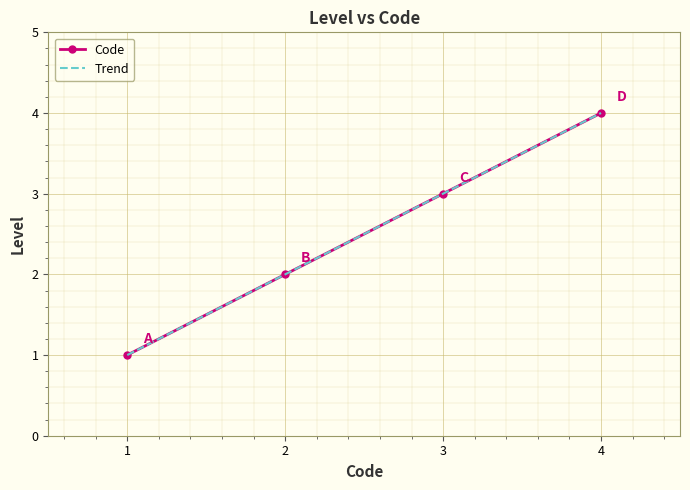

Which series changed the most between 2 and 4?

Code